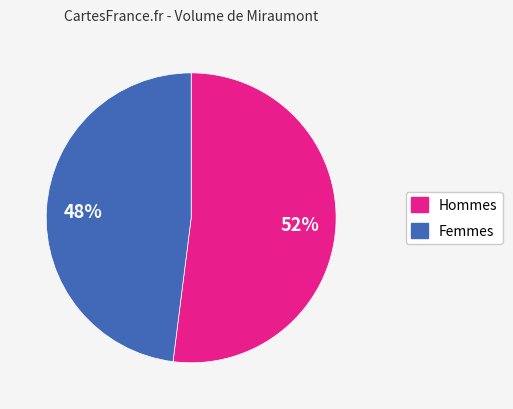

Is there any slice that represents more than half of the pie?

Yes